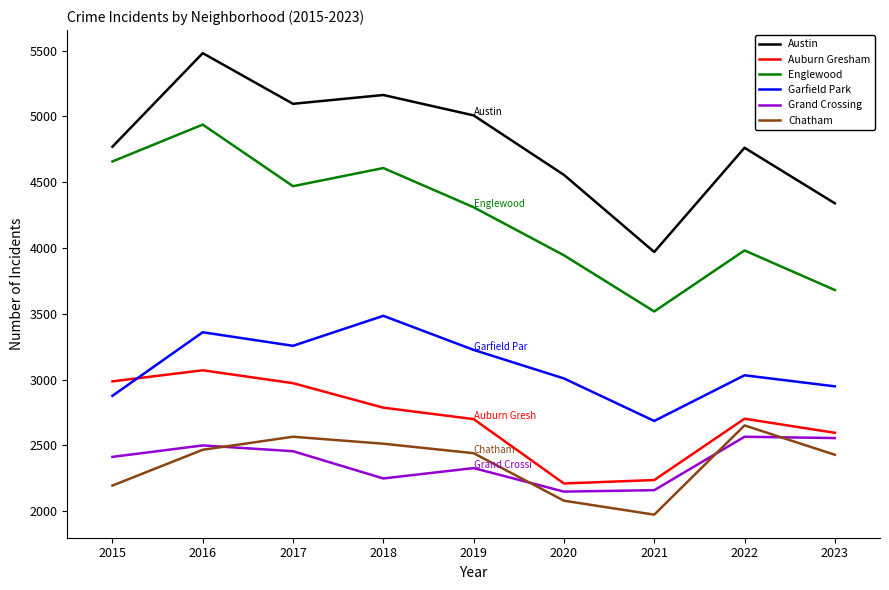

At 2023, list the series in order from smallest to largest.

Chatham, Grand Crossing, Auburn Gresham, Garfield Park, Englewood, Austin